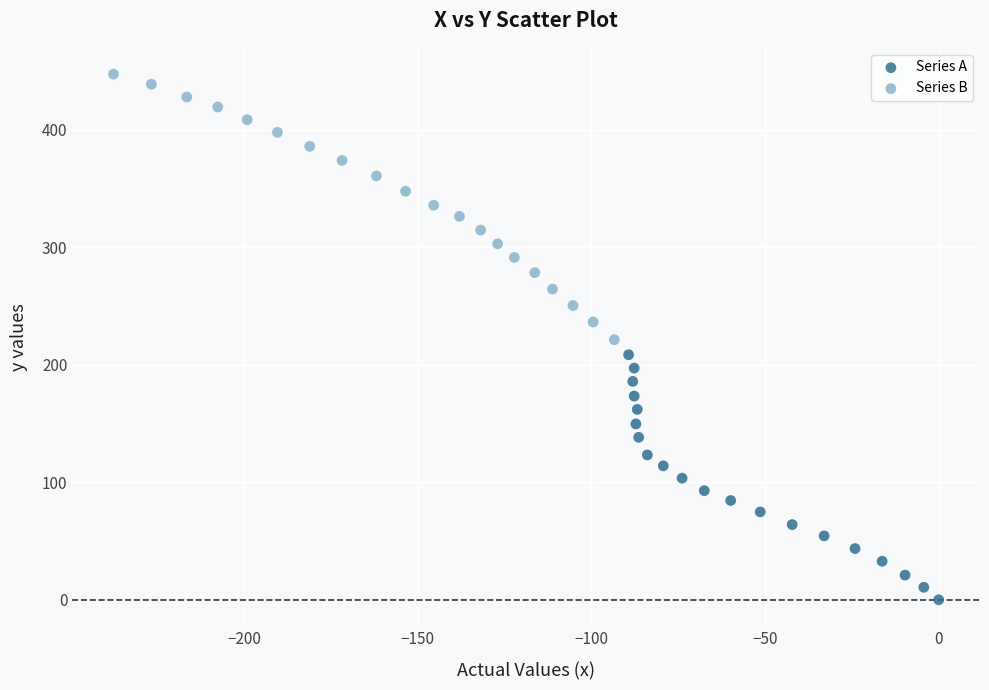

Which series reaches the minimum Y coordinate?

Series A